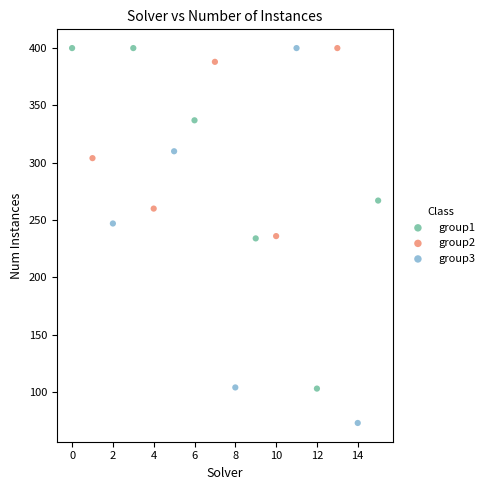

Which series contains the lowest Y value?

group3